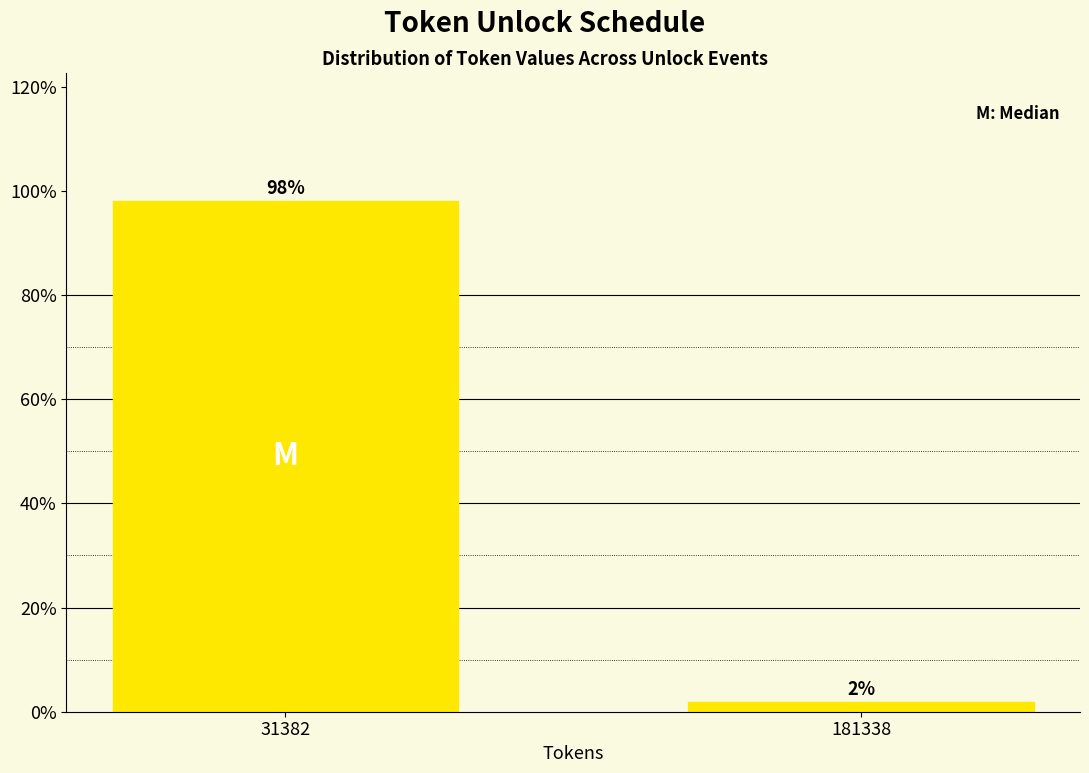

List the labels in order of value, largest first.

31382, 181338